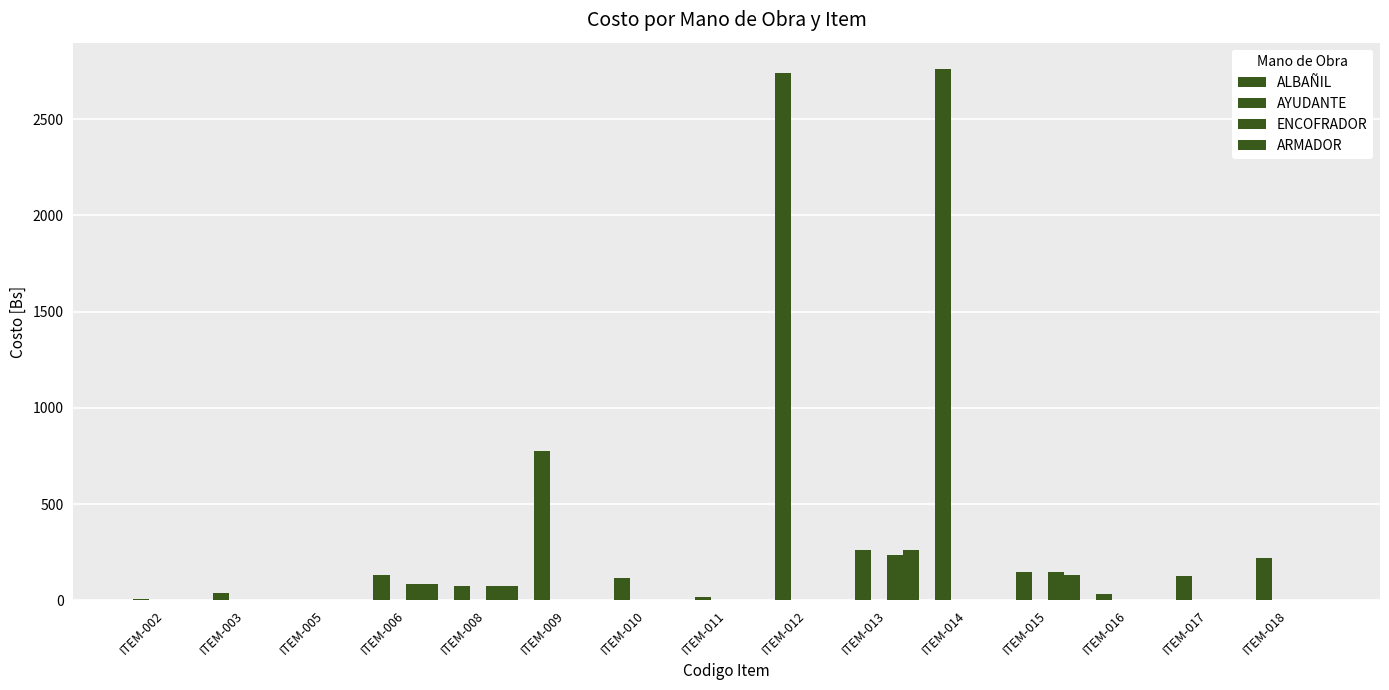

How many data points does each series have?

15